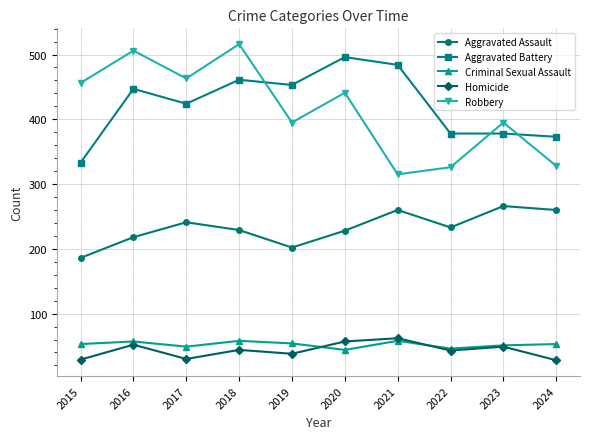

True or false: Homicide has a value of 70 at 2023.

False